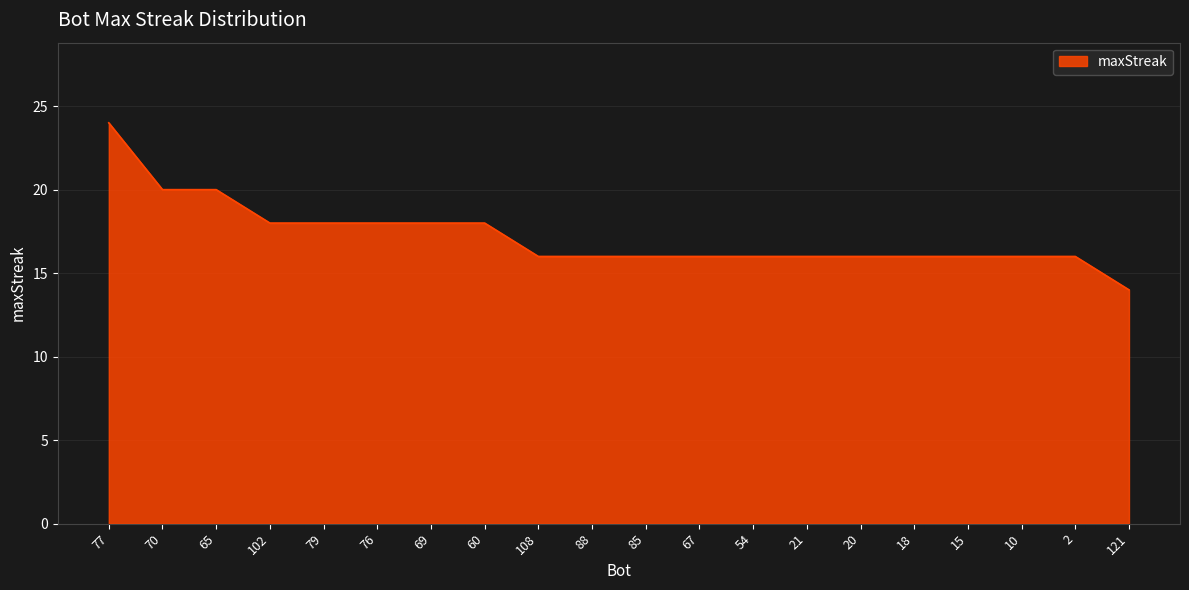

What is the greatest value displayed?

24